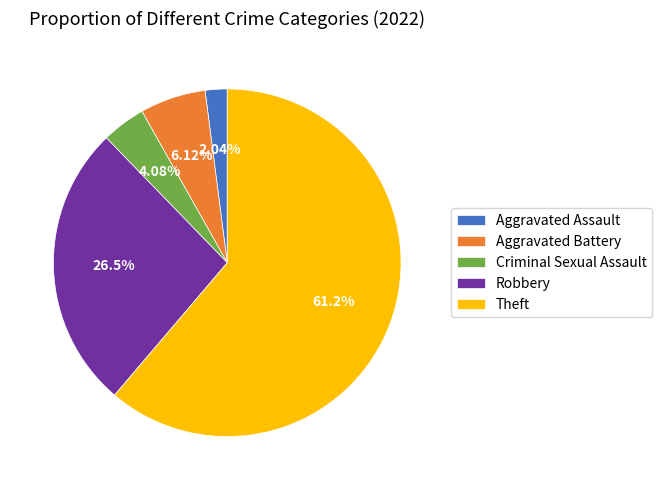

Combined, do Criminal Sexual Assault and Robbery account for over 50%?

No